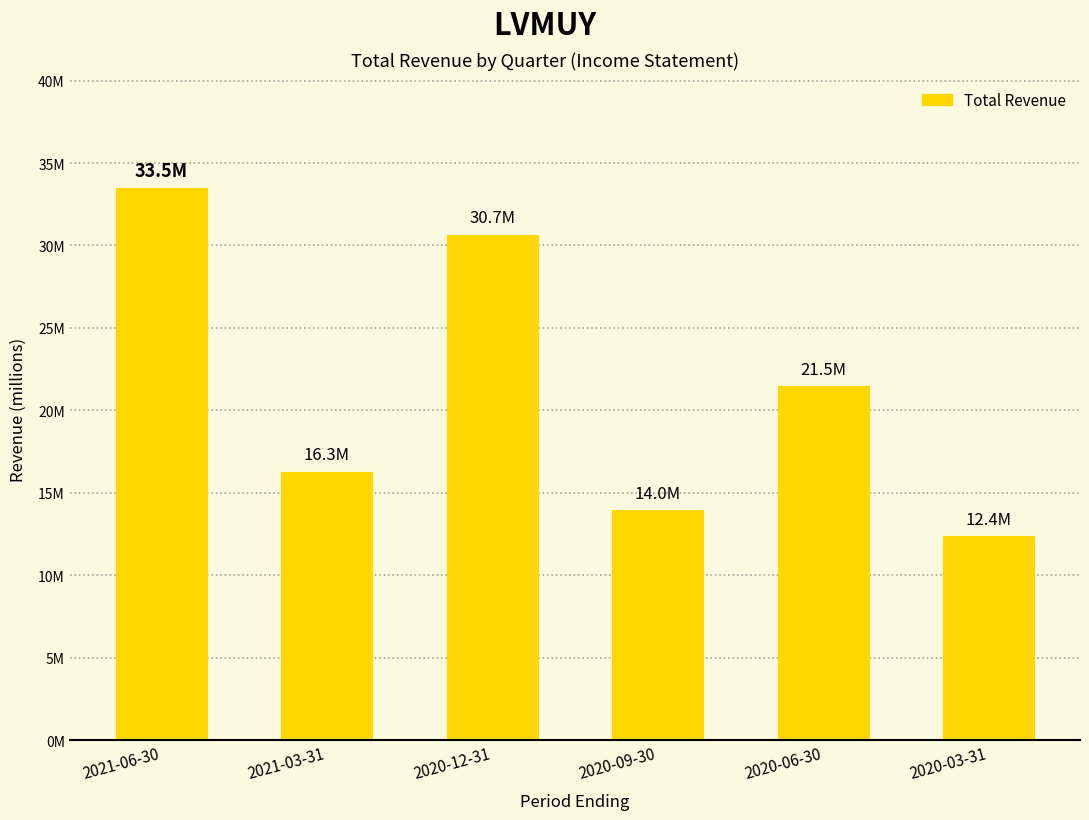

What position from the left is 2020-09-30?

4